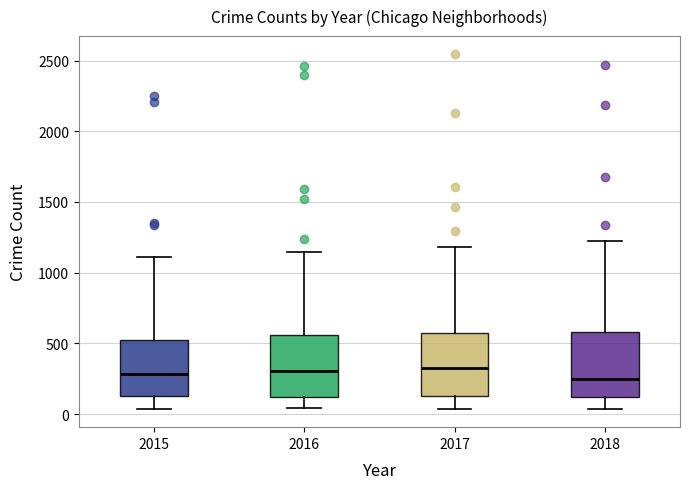

Where does the median line of the box at x = 2018 sit on the y-axis? The values are not printed on the chart, so give them approximately, as read against the axis.

250